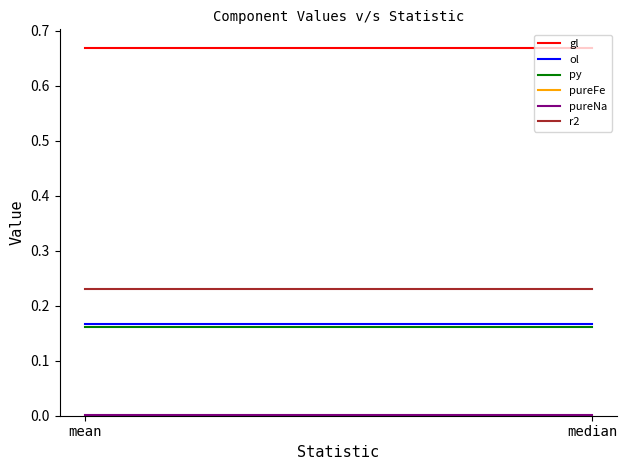

Reading left to right, extract all data points from this chart.

gl: mean=0.7	median=0.7
ol: mean=0.2	median=0.2
py: mean=0.2	median=0.2
pureFe: mean=0.0	median=0.0
pureNa: mean=0.0	median=0.0
r2: mean=0.2	median=0.2